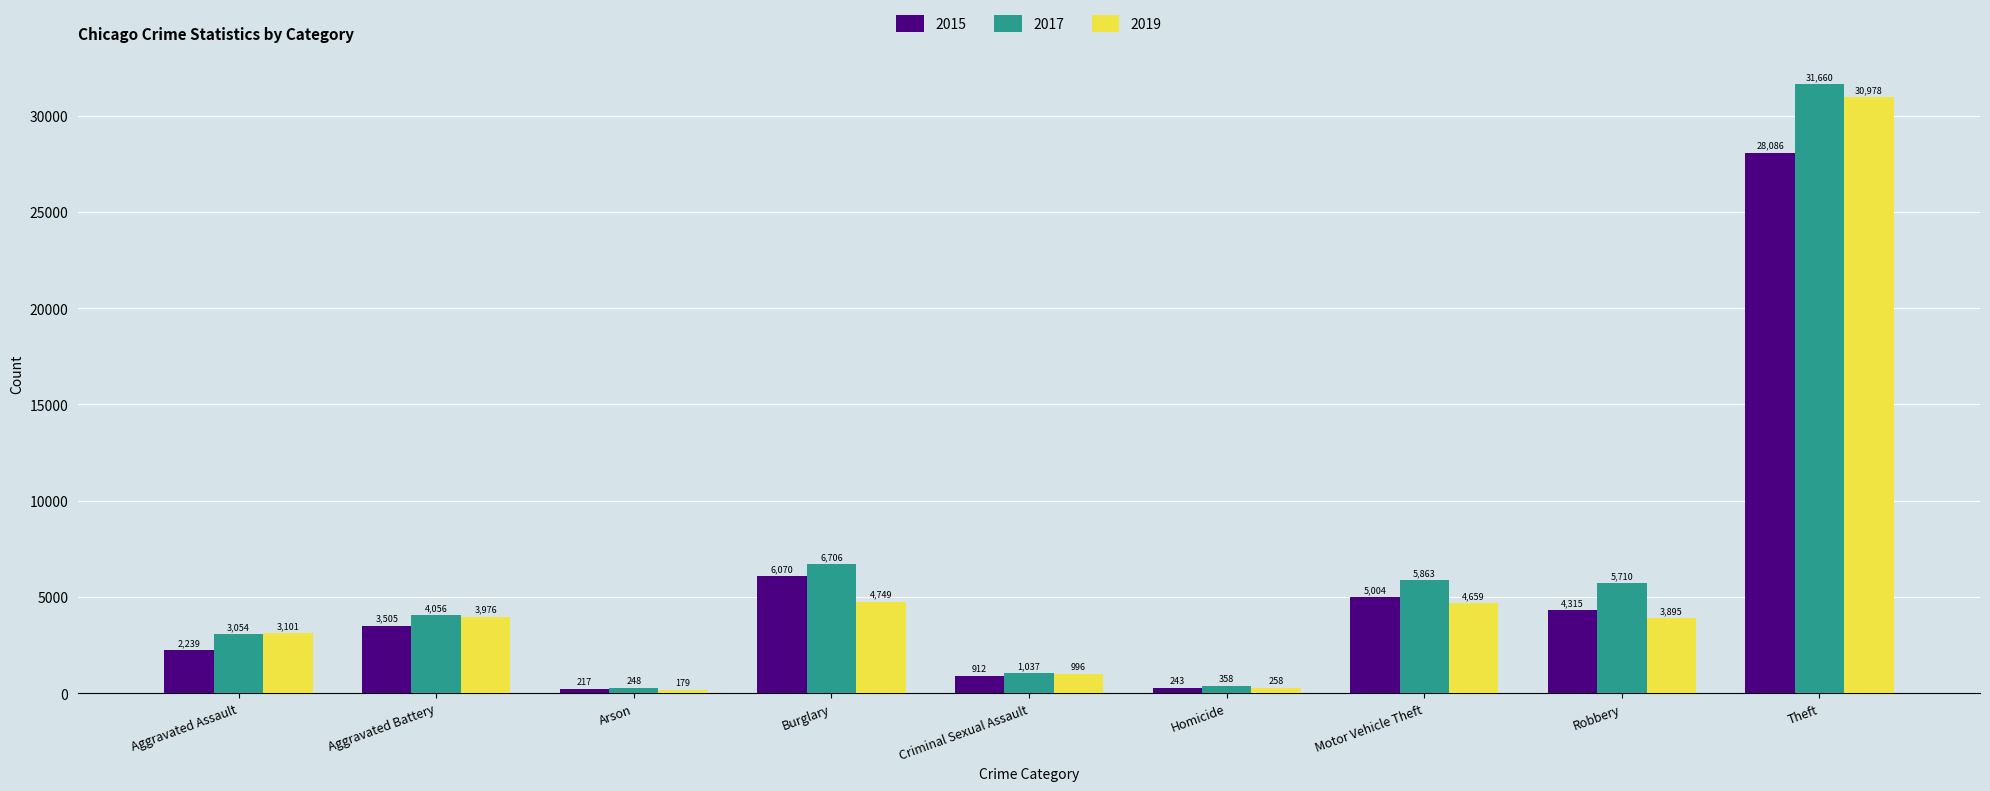

List the labels in order of 2015 value, largest first.

Theft, Burglary, Motor Vehicle Theft, Robbery, Aggravated Battery, Aggravated Assault, Criminal Sexual Assault, Homicide, Arson